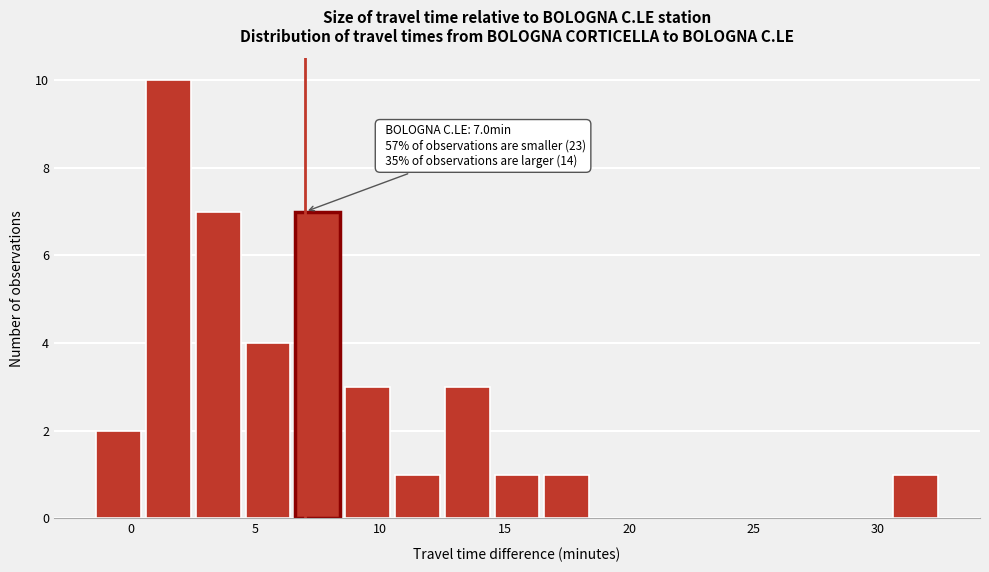

Which range on the x-axis has the tallest bar?

0.5 to 2.5